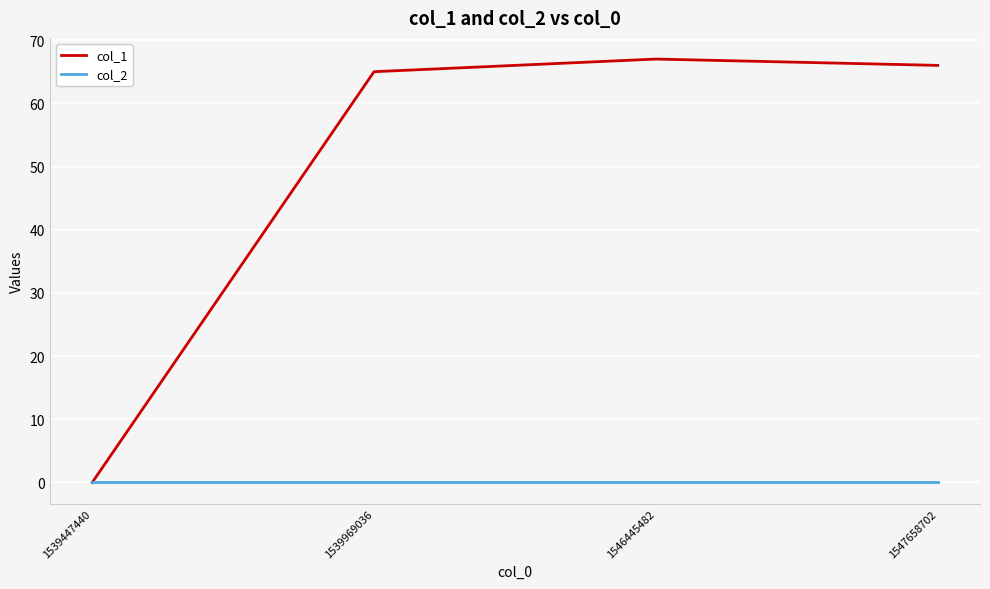

Reading right to left, what are all the values shown in this chart?

col_1: 66	67	65	0
col_2: 0	0	0	0